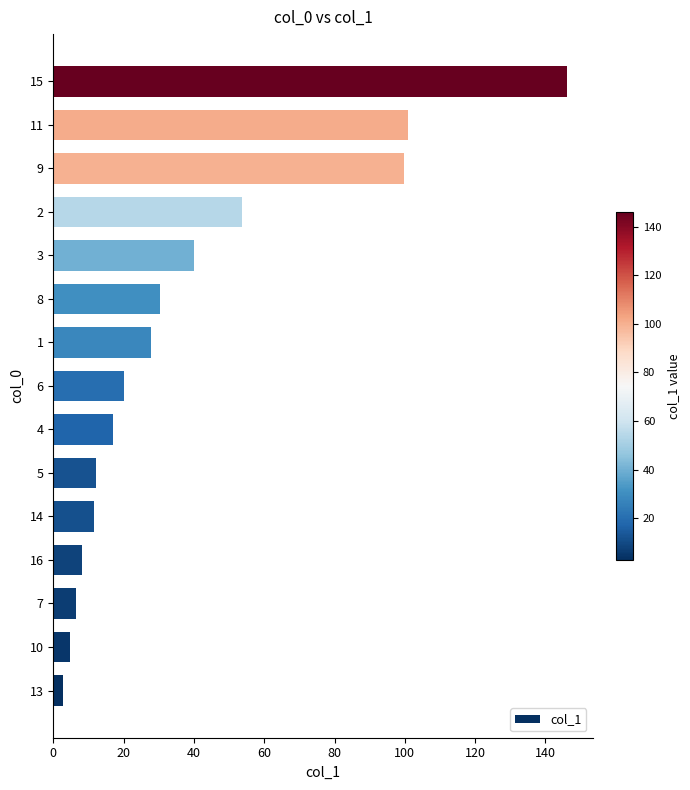

What is the average value?

38.8